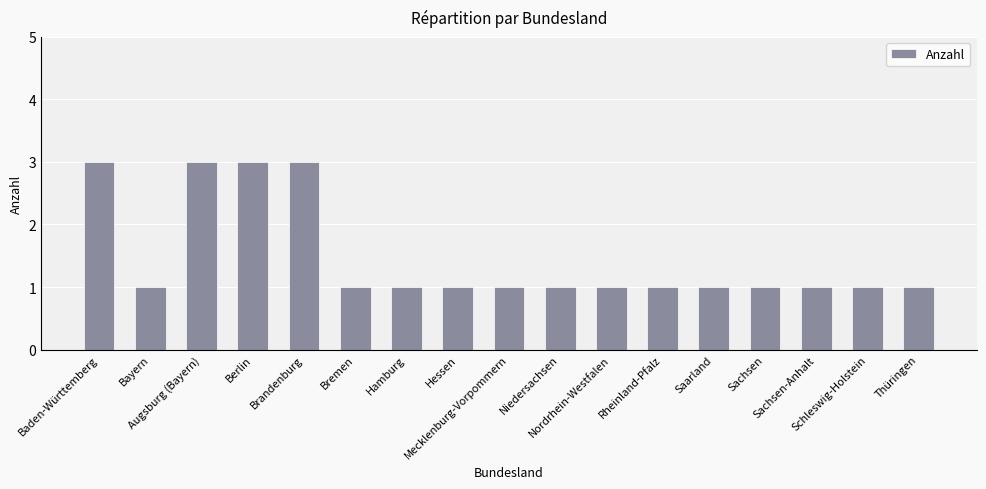

How many distinct data groups are displayed?

1